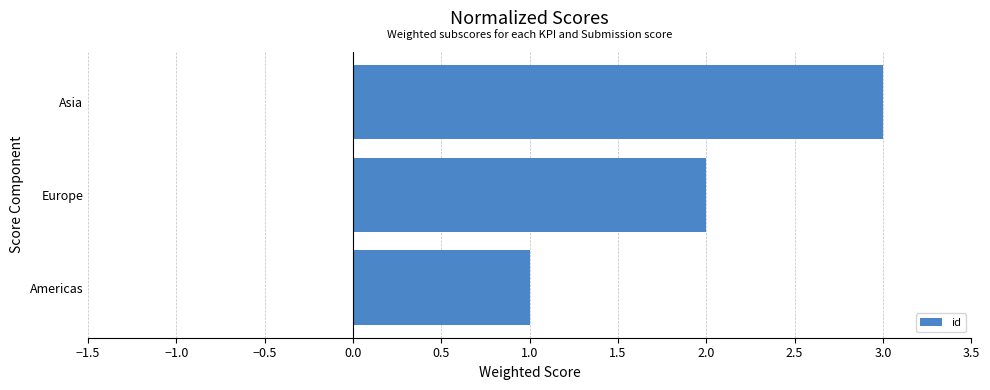

List the labels in order of value, smallest first.

Americas, Europe, Asia